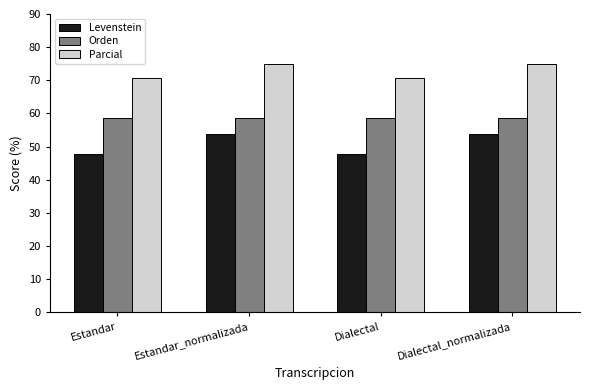

List the series in order of their peak value, highest first.

Parcial, Orden, Levenstein